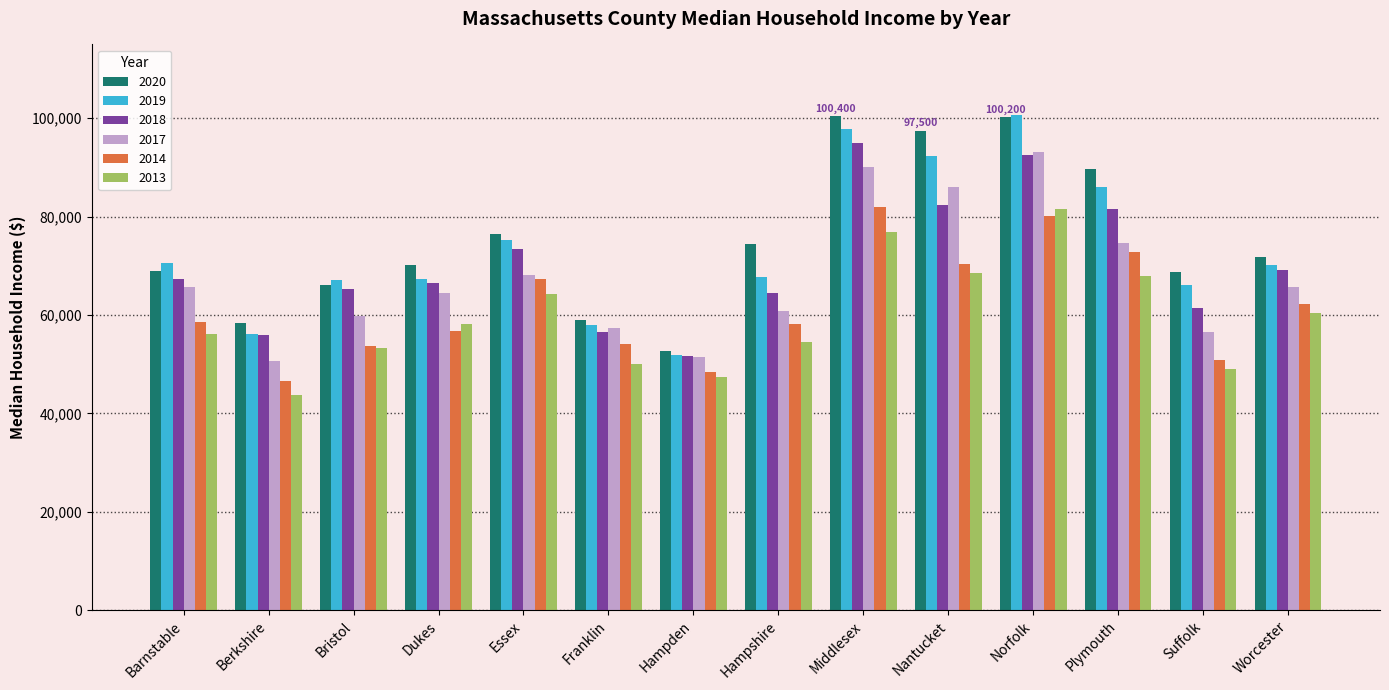

What is the greatest value displayed?

100700